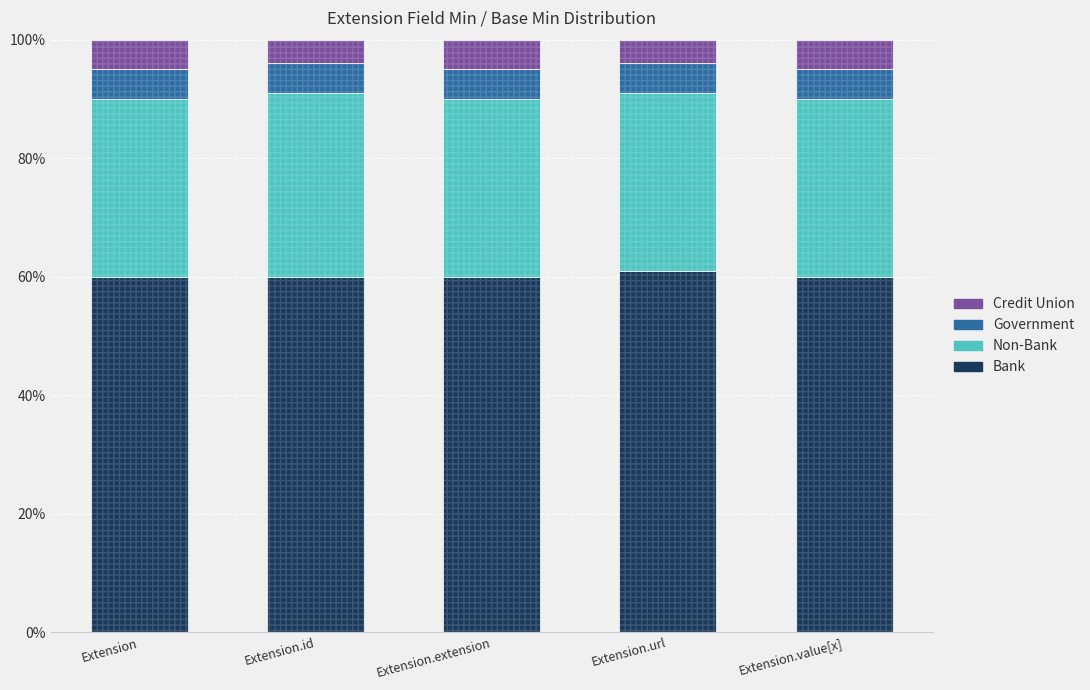

Reading left to right, what are all the values shown in this chart?

Bank: Extension=60	Extension.id=60	Extension.extension=60	Extension.url=61	Extension.value[x]=60
Non-Bank: Extension=30	Extension.id=31	Extension.extension=30	Extension.url=30	Extension.value[x]=30
Government: Extension=5	Extension.id=5	Extension.extension=5	Extension.url=5	Extension.value[x]=5
Credit Union: Extension=5	Extension.id=4	Extension.extension=5	Extension.url=4	Extension.value[x]=5